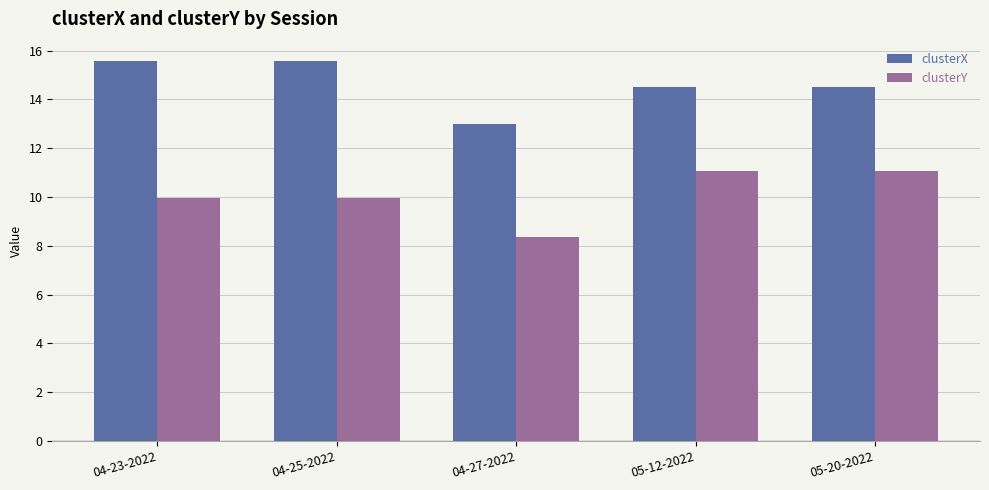

Which series has the largest total across all categories?

clusterX